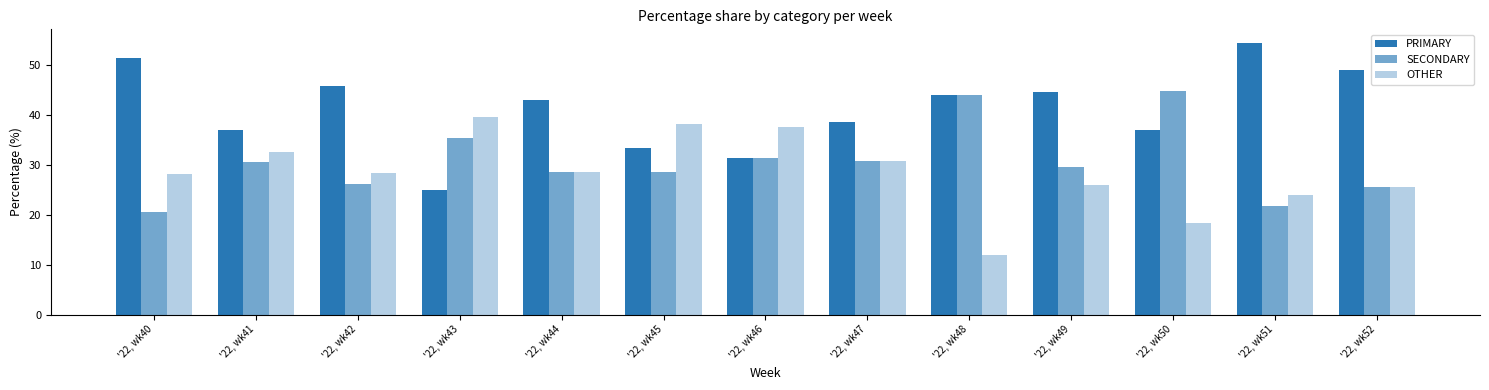

What is the difference between the second highest and second lowest values in the OTHER series?

19.7